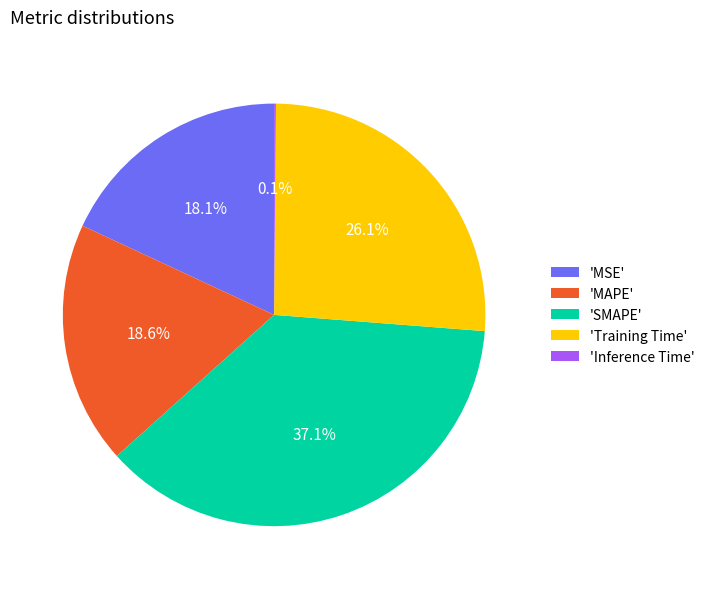

Which category has the biggest portion of the pie?

'SMAPE'